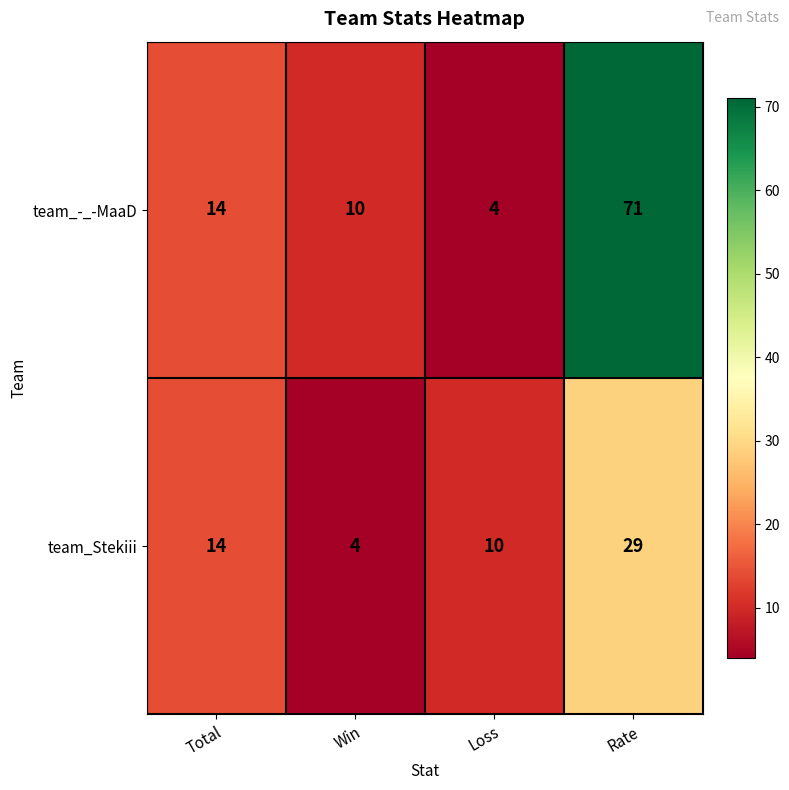

Is it true that team_Stekiii equals 10 at Loss?

True